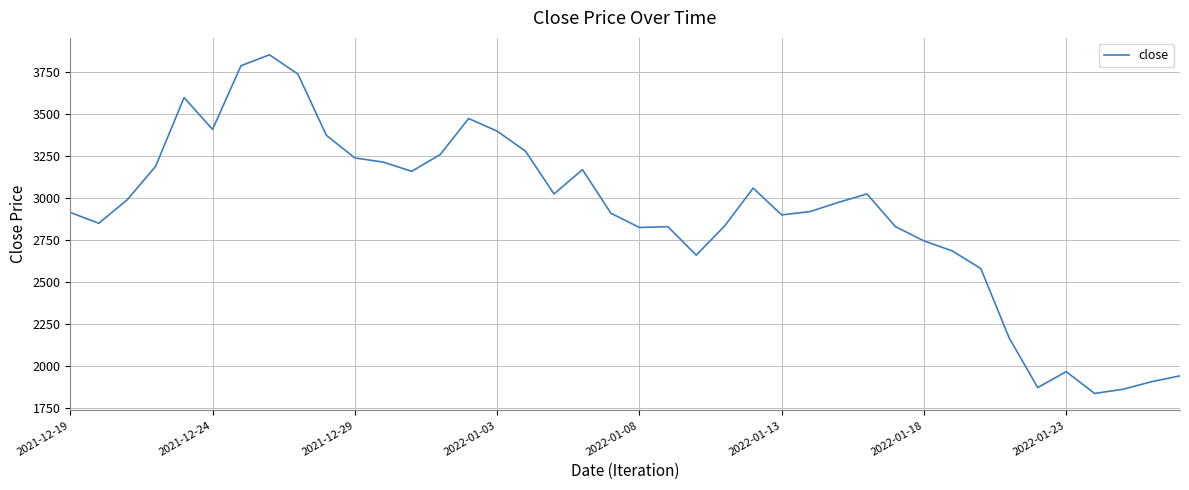

What is the greatest value displayed?

3855